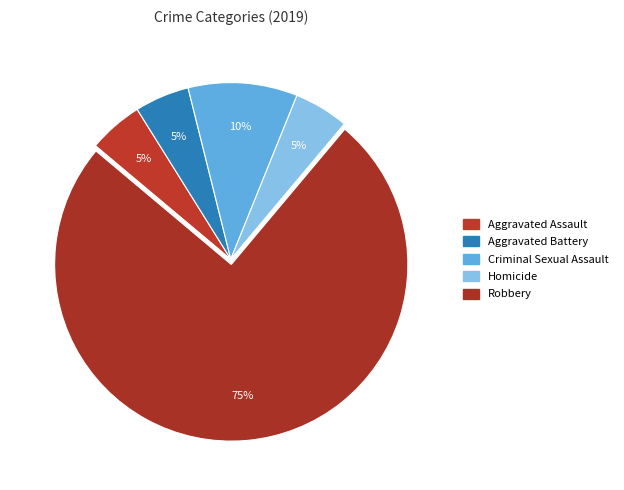

Which category accounts for the majority?

Robbery